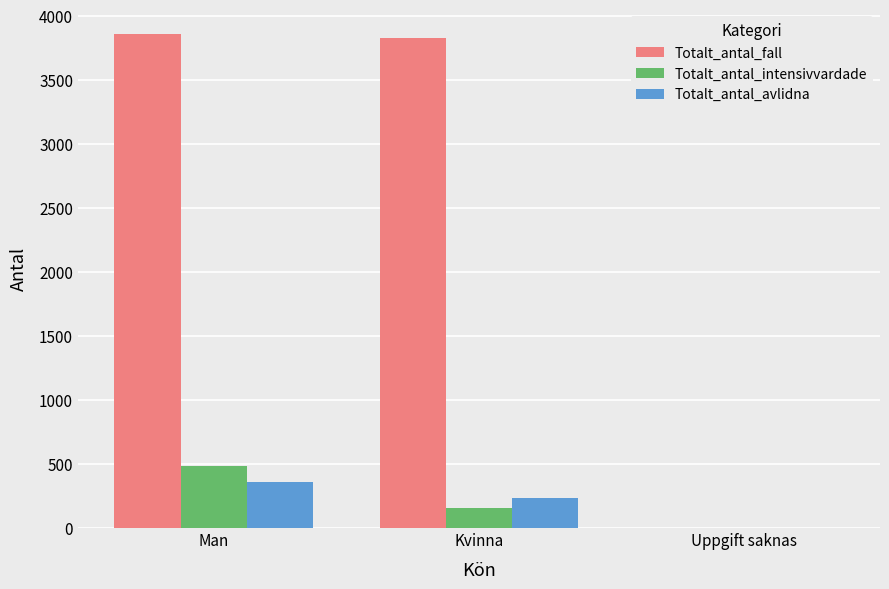

What is the total value across all series at Man?

4704